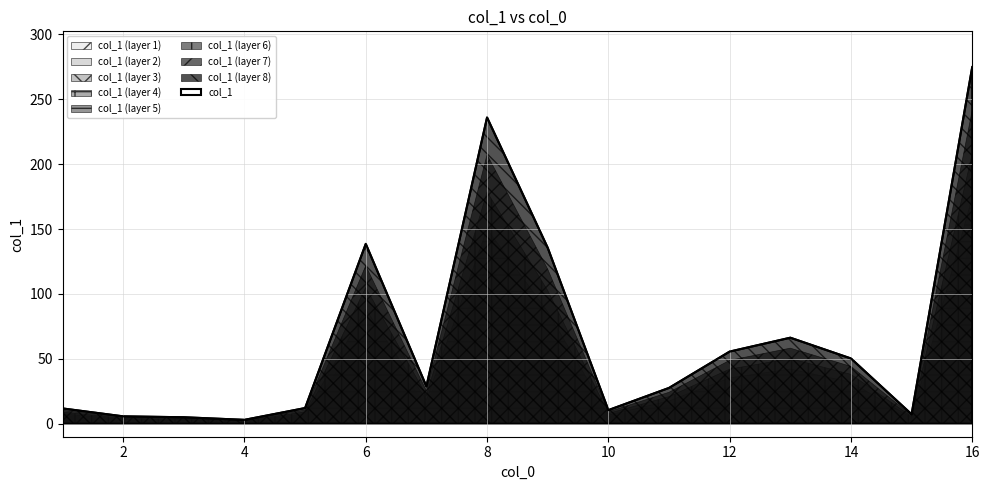

Reading left to right, list all the values displayed in this chart.

1=11.8	2=5.7	3=5.0	4=3.0	5=12.1	6=138.6	7=28.8	8=236.0	9=135.6	10=10.5	11=27.6	12=55.6	13=66.3	14=50.3	15=7.3	16=274.9